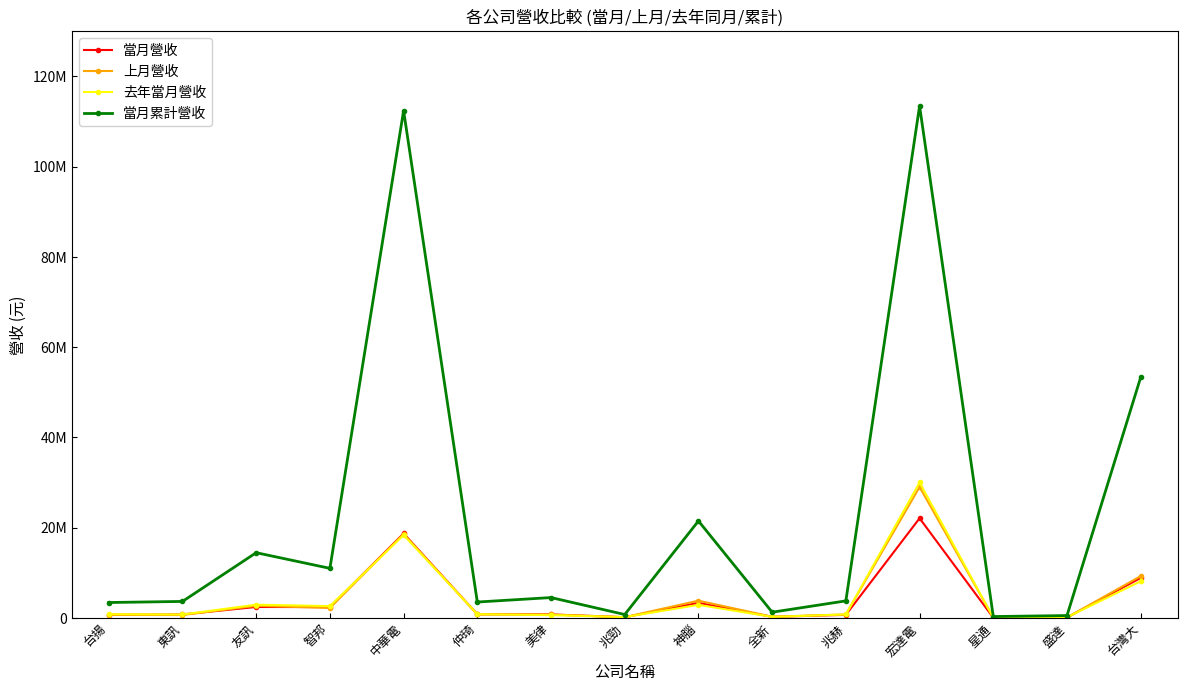

Which category has the lowest value in the 上月營收 series?

星通